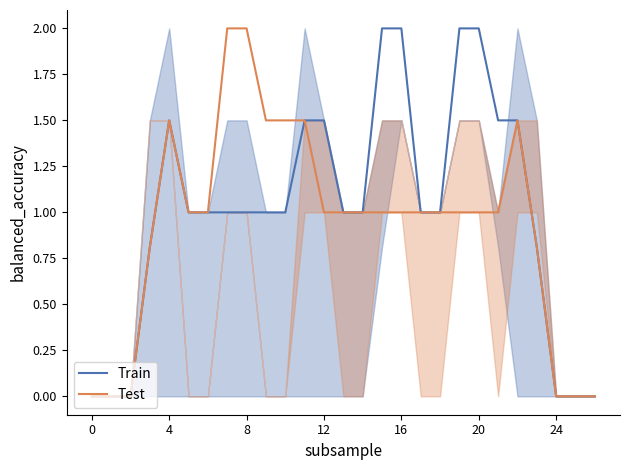

What is the highest value of the Train series?

2.0